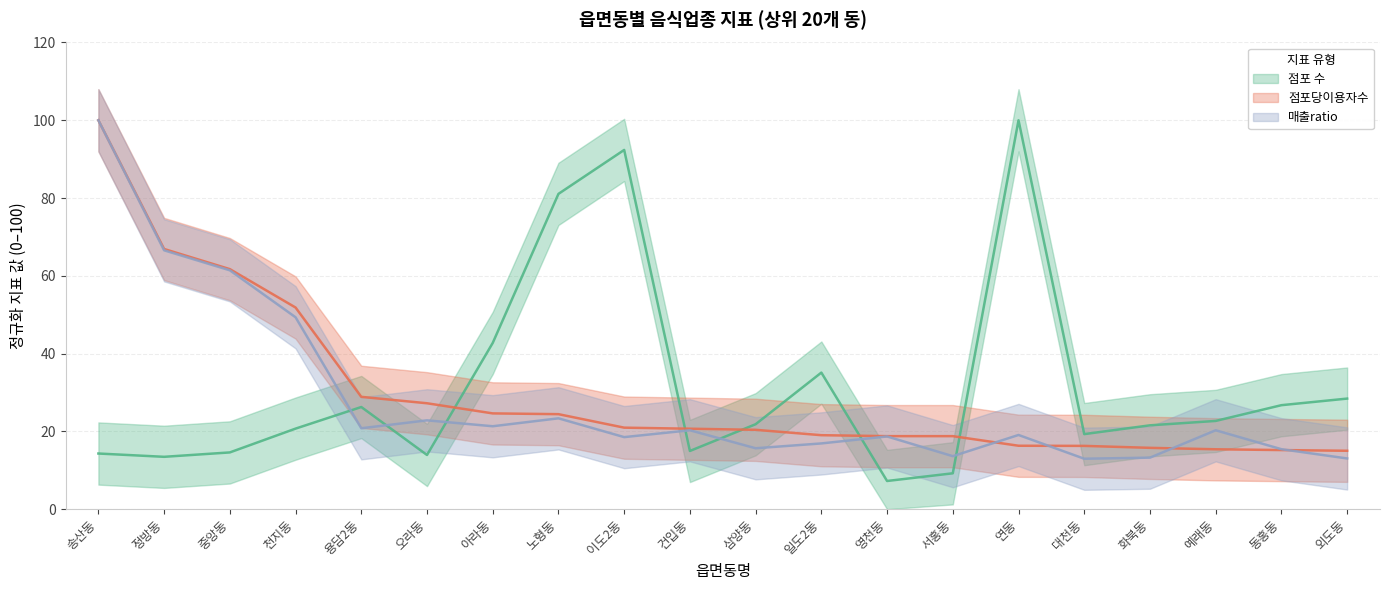

What is the maximum value for 이용률?

100.0